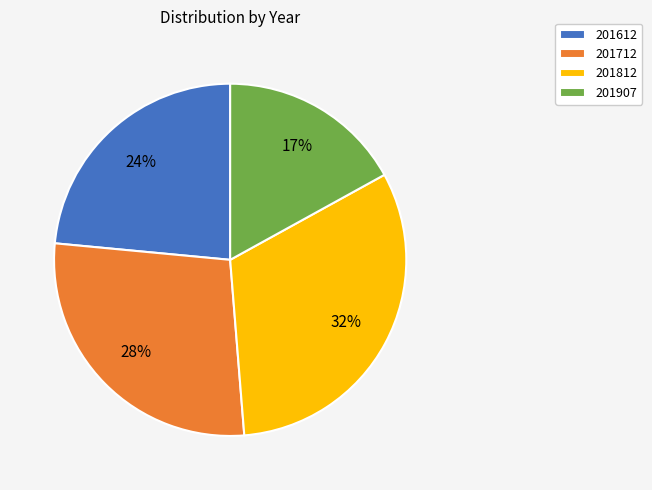

Is there a majority slice in this chart?

No